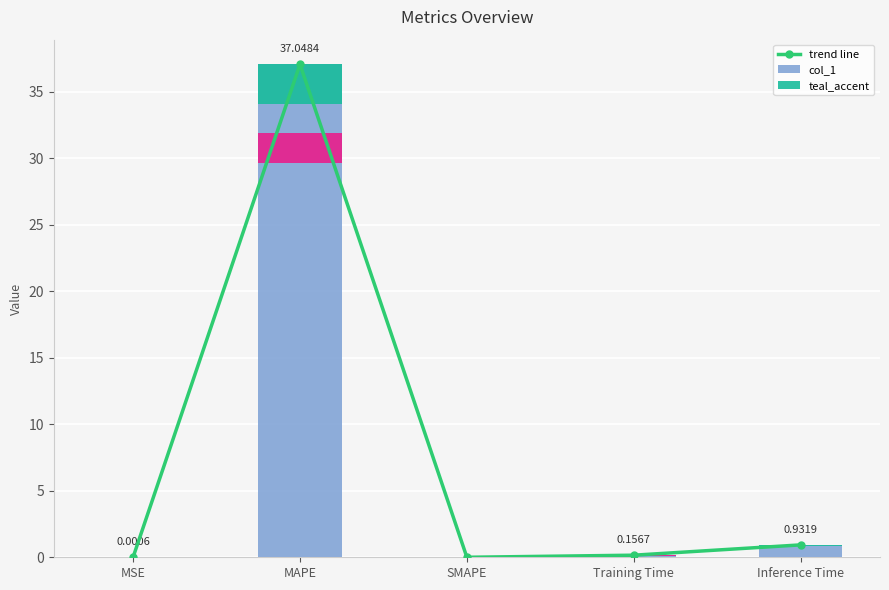

What is the total value across all series at MAPE?

74.1